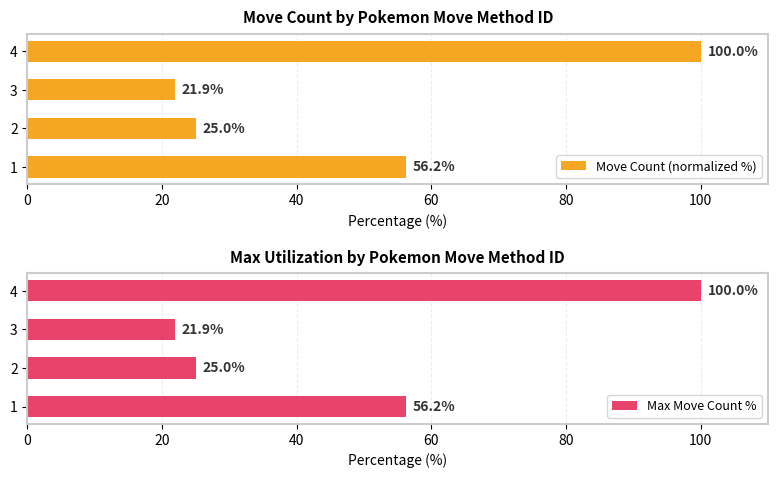

True or false: Move Count (normalized %) has a value of 56.2 at 1.

True